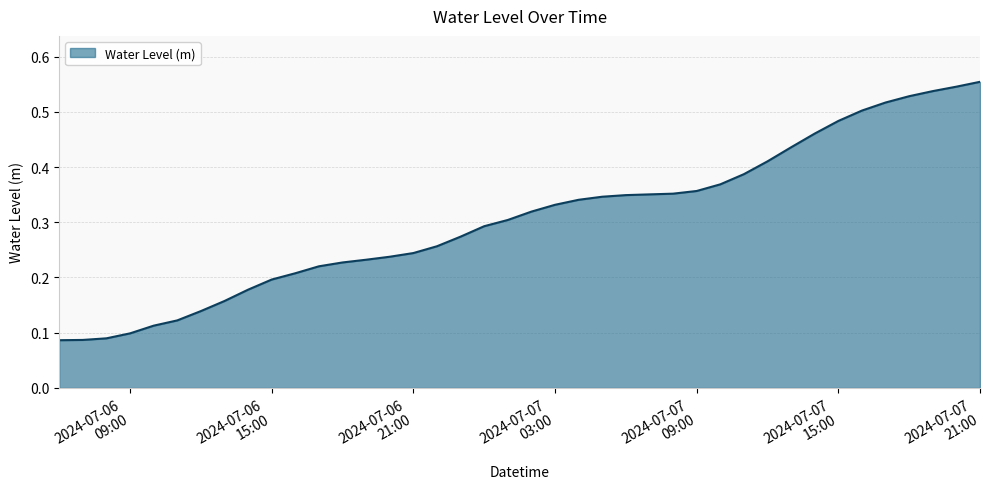

Is this an area chart (filled region under the line)?

Yes